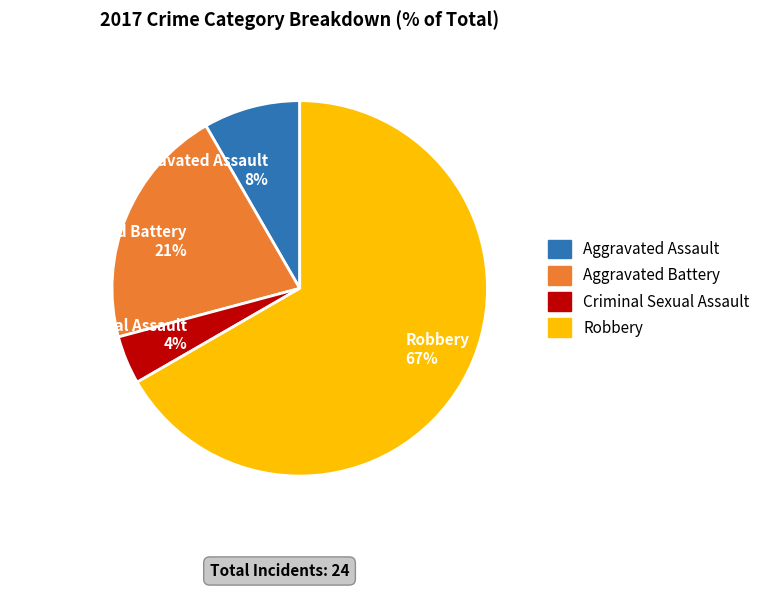

To the nearest percent, what is the difference between the Aggravated Battery and Criminal Sexual Assault slice percentages?

17%